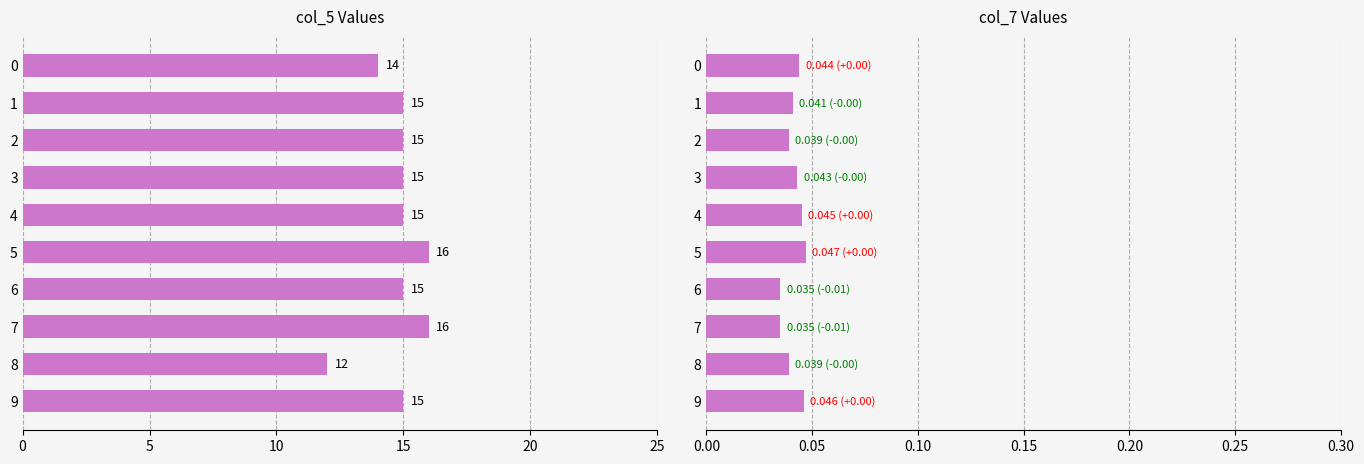

Rank the series by their maximum value, from highest to lowest.

col_5, col_7